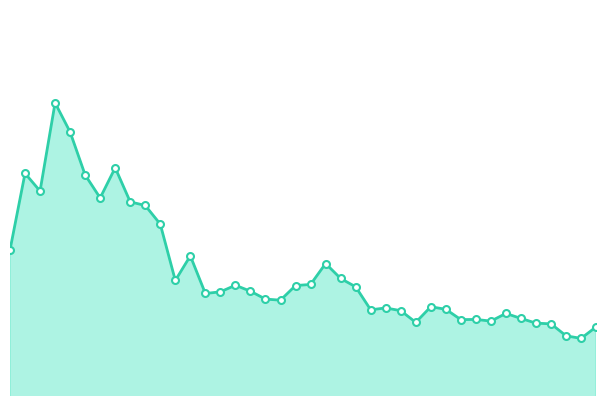

What is the minimum value shown in the chart?

39.1